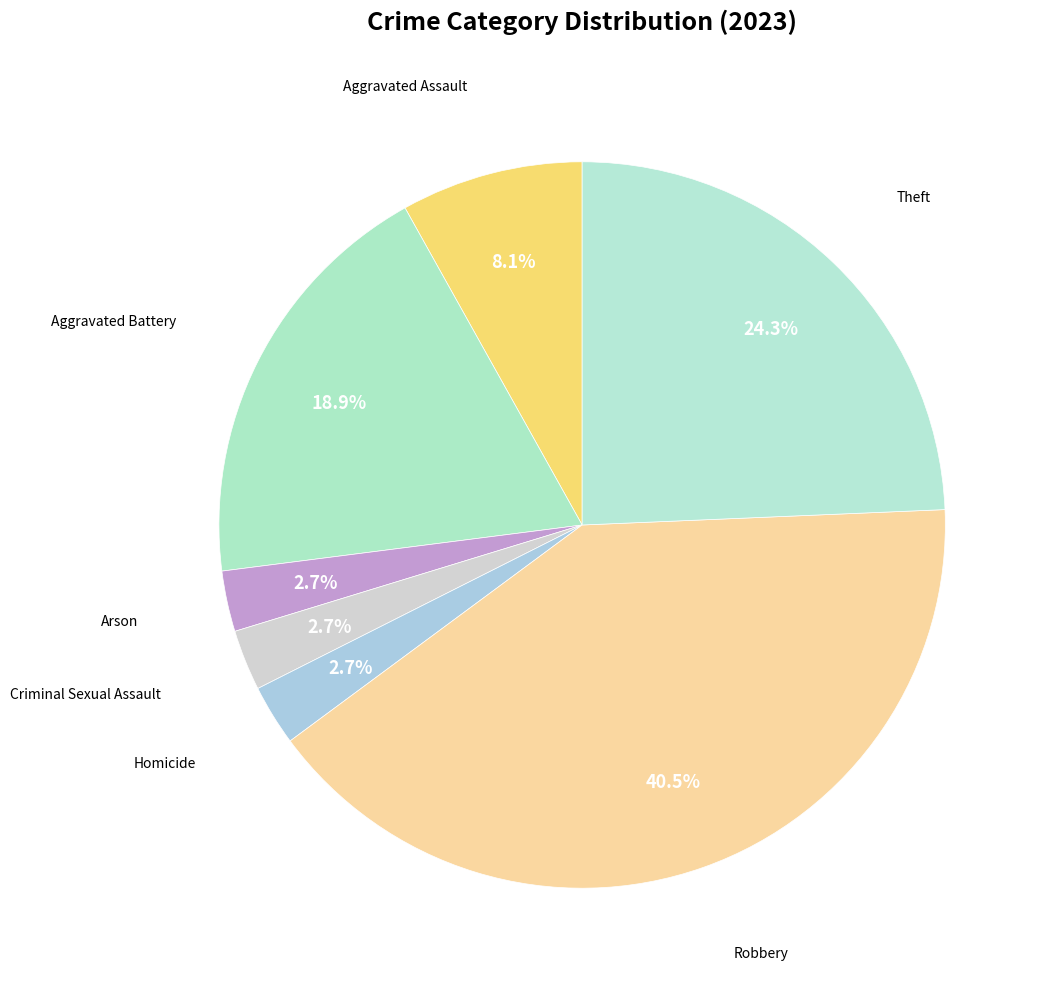

What is the ratio of the value at Robbery to the value at Homicide?

15.0